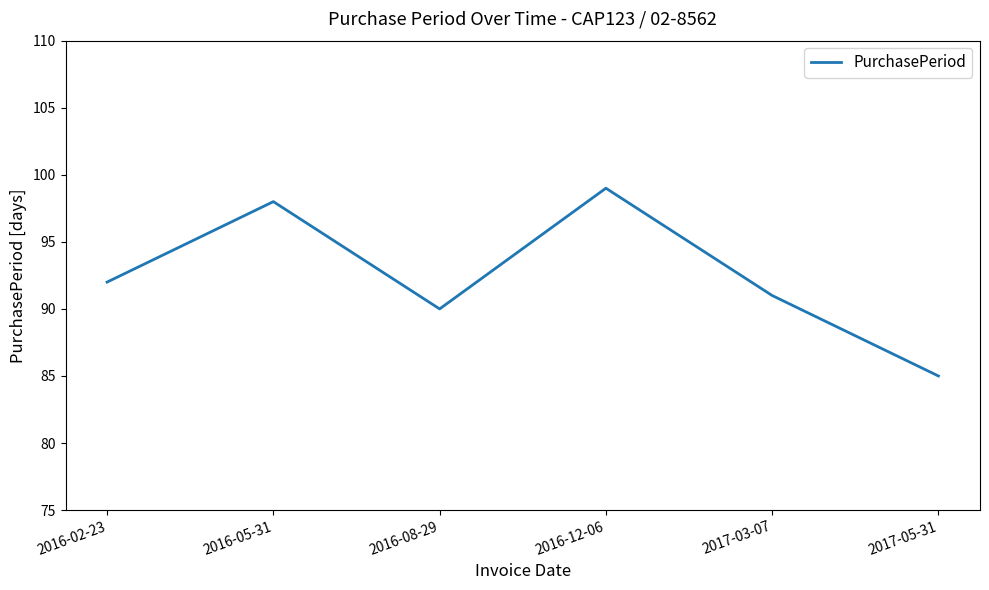

Reading right to left, extract all data points from this chart.

85	91	99	90	98	92